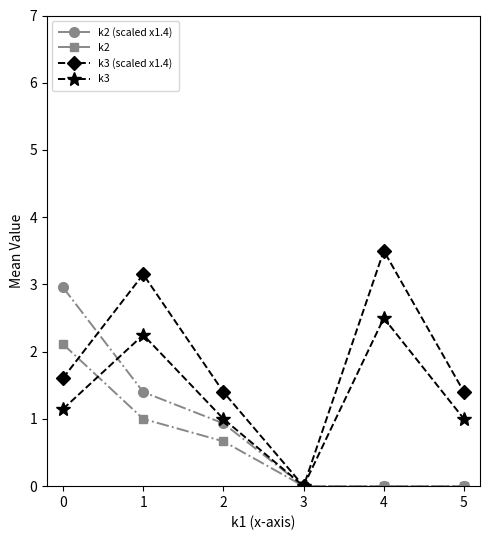

At how many categories does at least one series exceed 2?

3